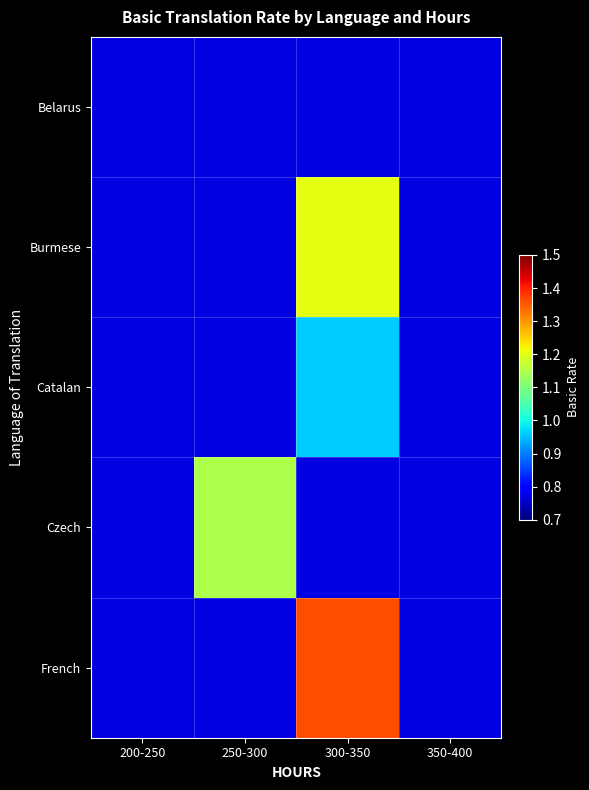

List the series in order of their peak value, lowest first.

Belarus, Catalan, Czech, Burmese, French